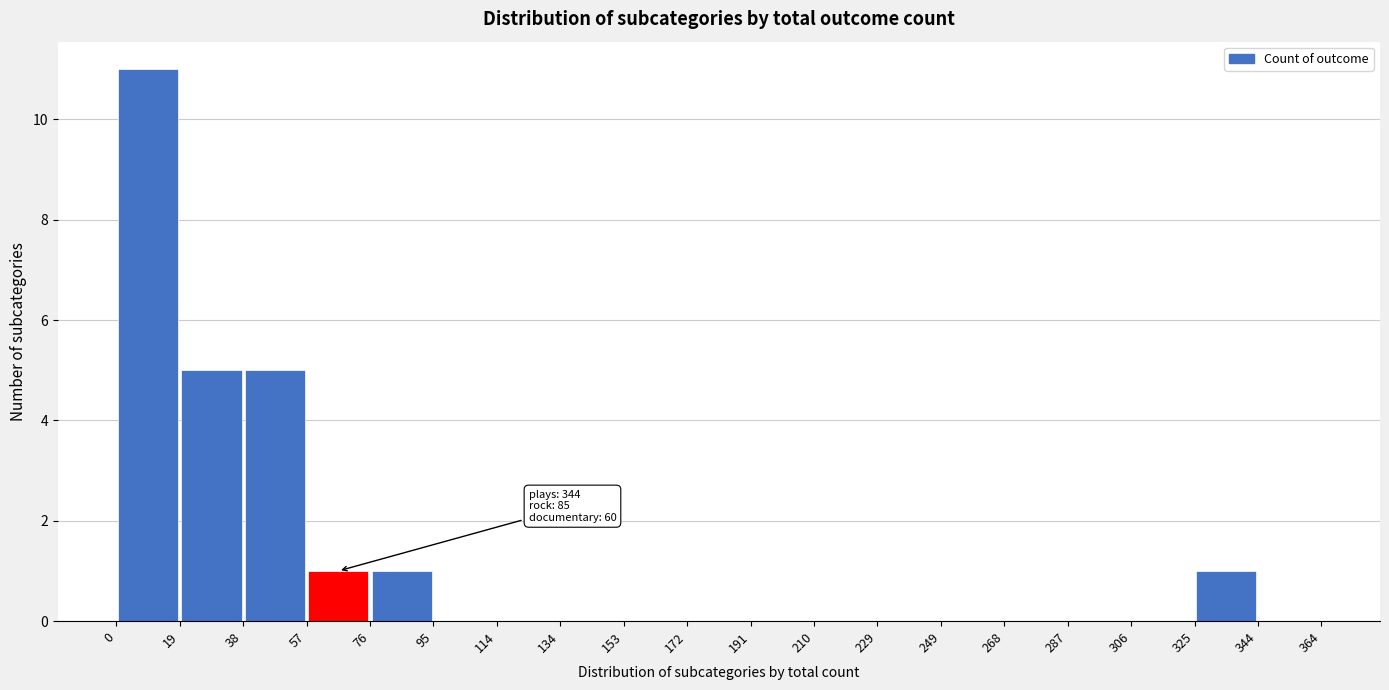

Over which range of the x-axis is the bar tallest?

0 to 19